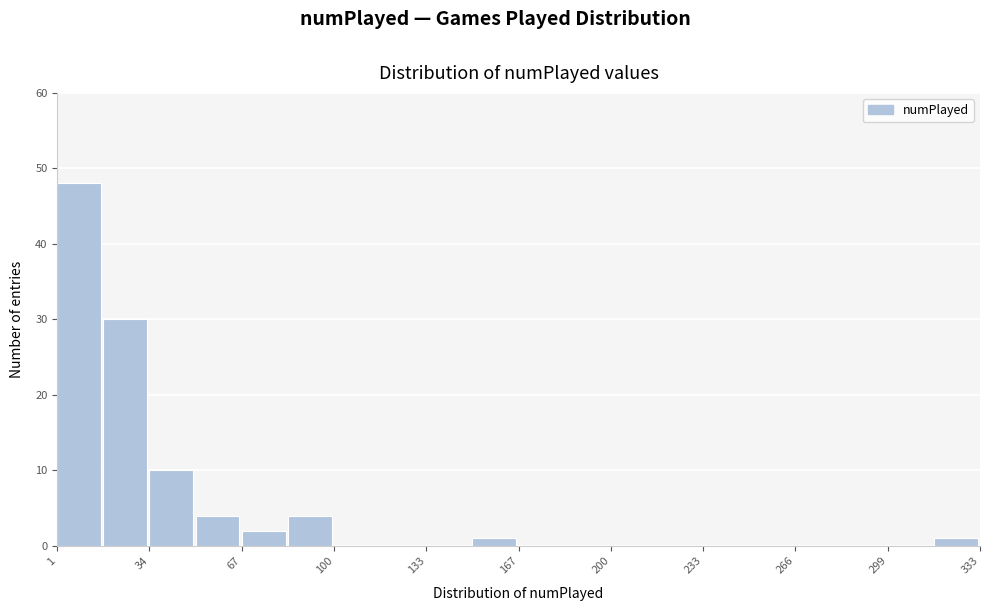

Read against the x-axis, roughly where is the centre of the tallest bar?

10